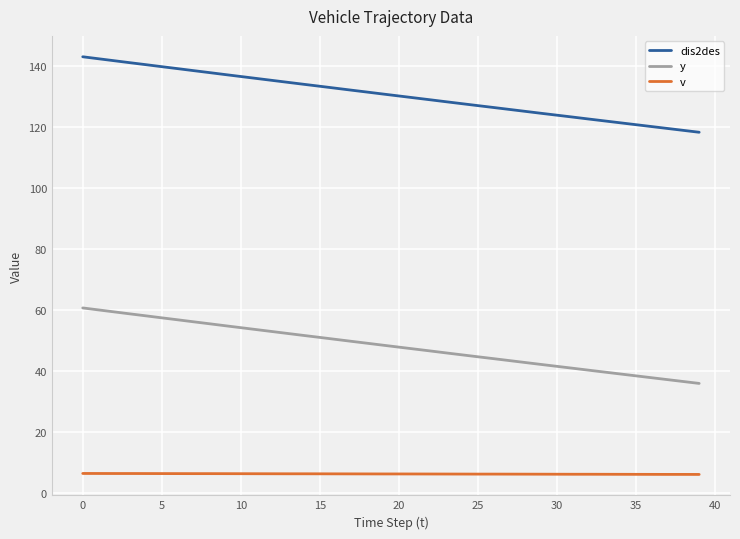

True or false: y and dis2des cross at least once.

False